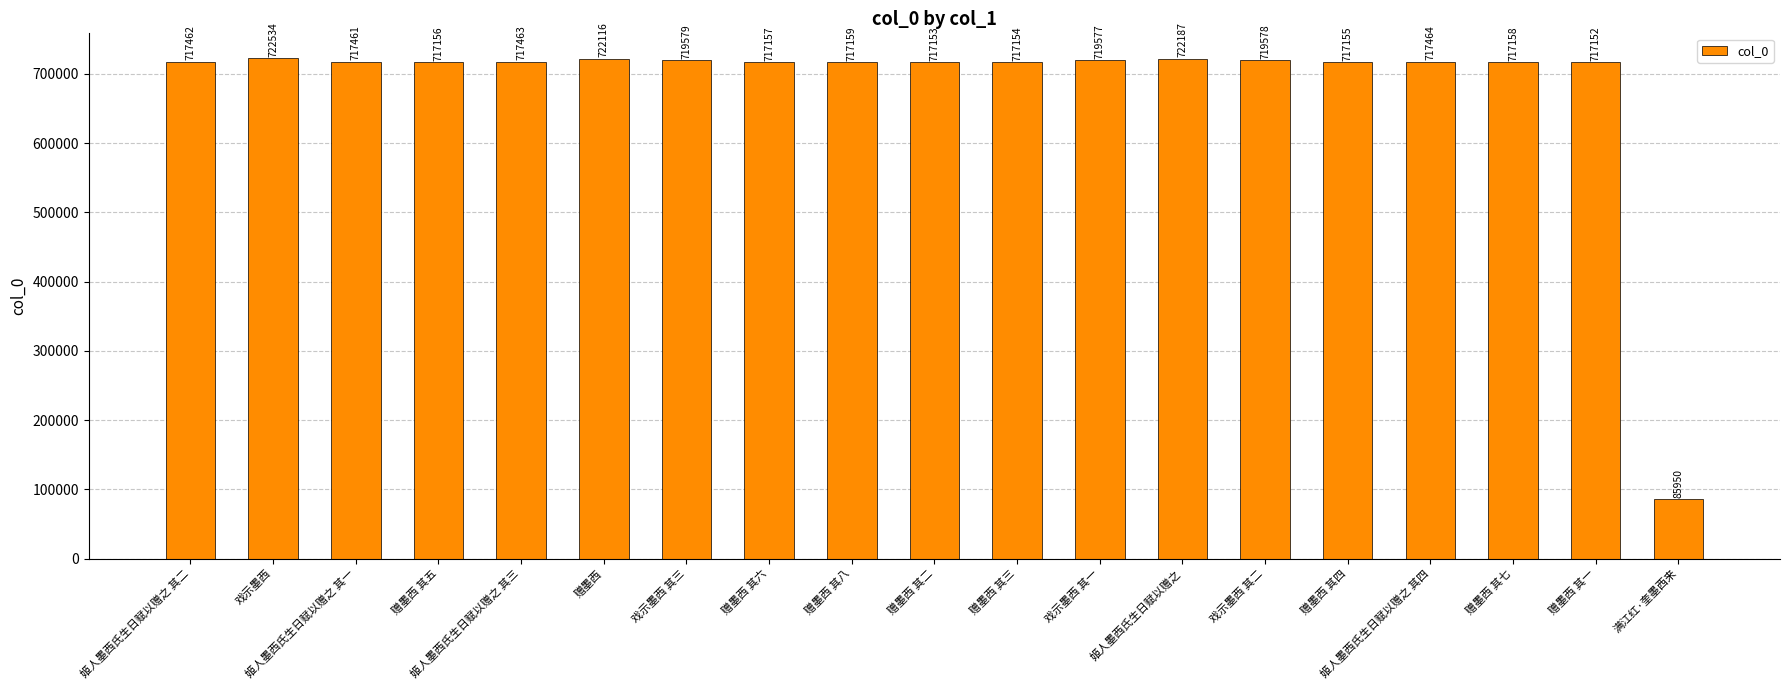

How many series are shown in this chart?

1